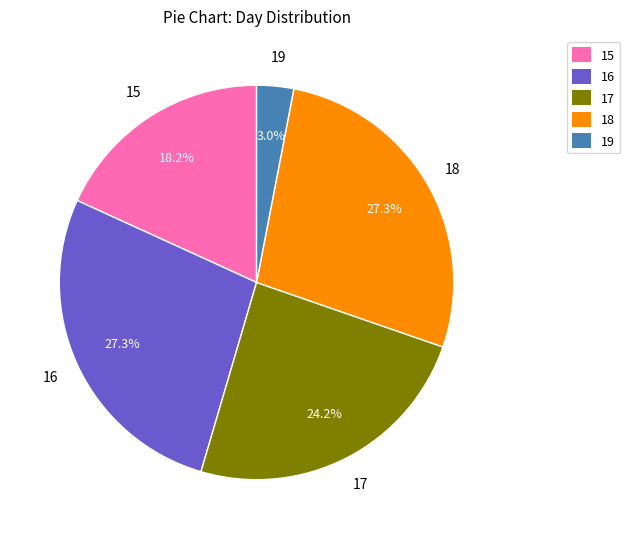

How much of the chart is everything except 19?

97.0%